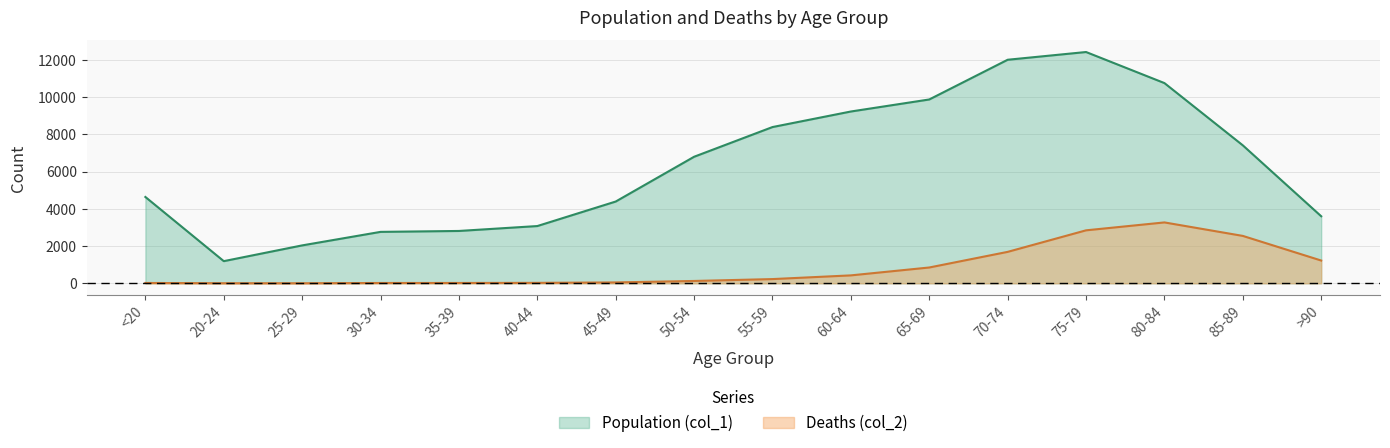

Count the number of categories in the chart.

16